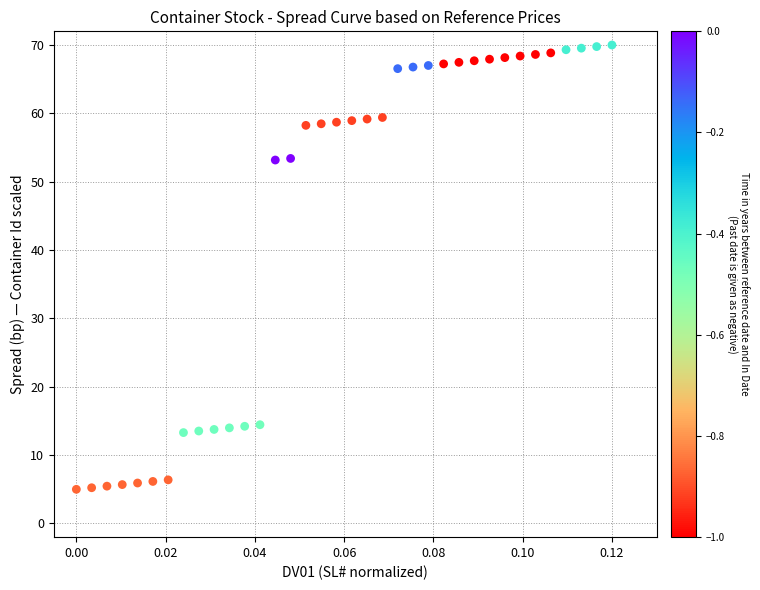

How many points are shown in the scatter plot?

36